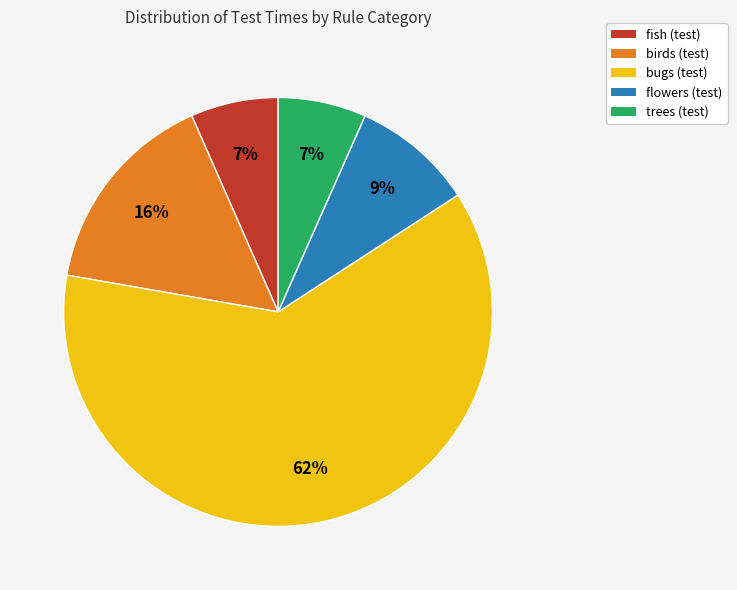

Between bugs (test) and trees (test), which is larger?

bugs (test)